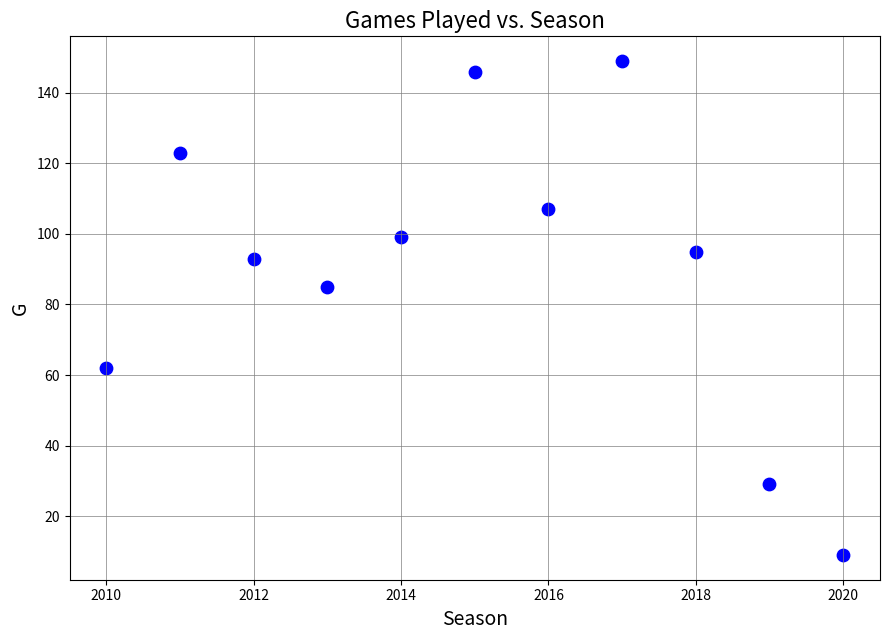

What is the average X value?

2015